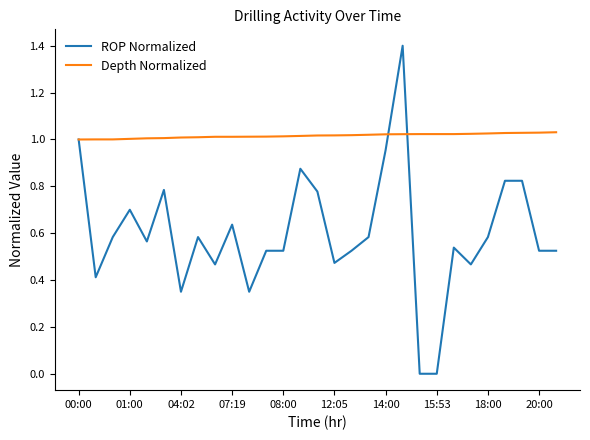

Which series has the largest total across all categories?

Depth Normalized